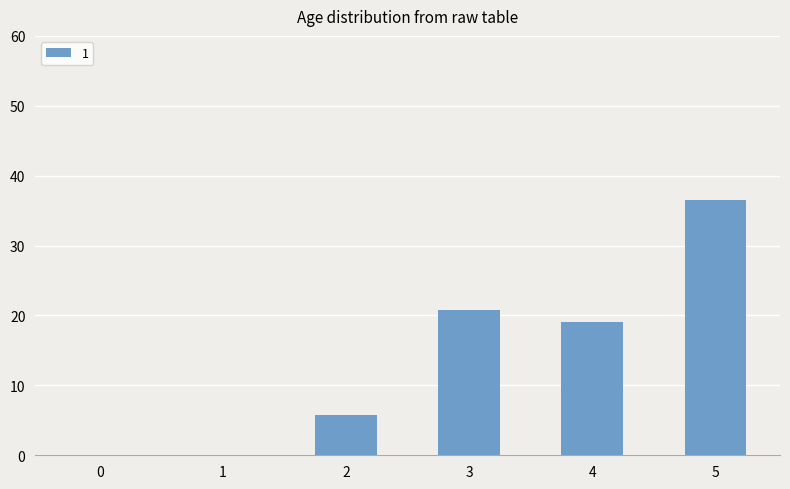

What is the sum of the values at 3 and 1?

20.8